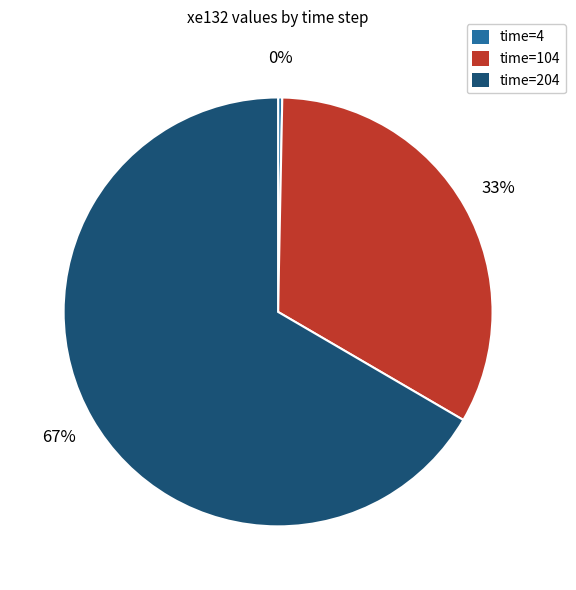

Is the sum of time=104 and time=4 greater than half?

No